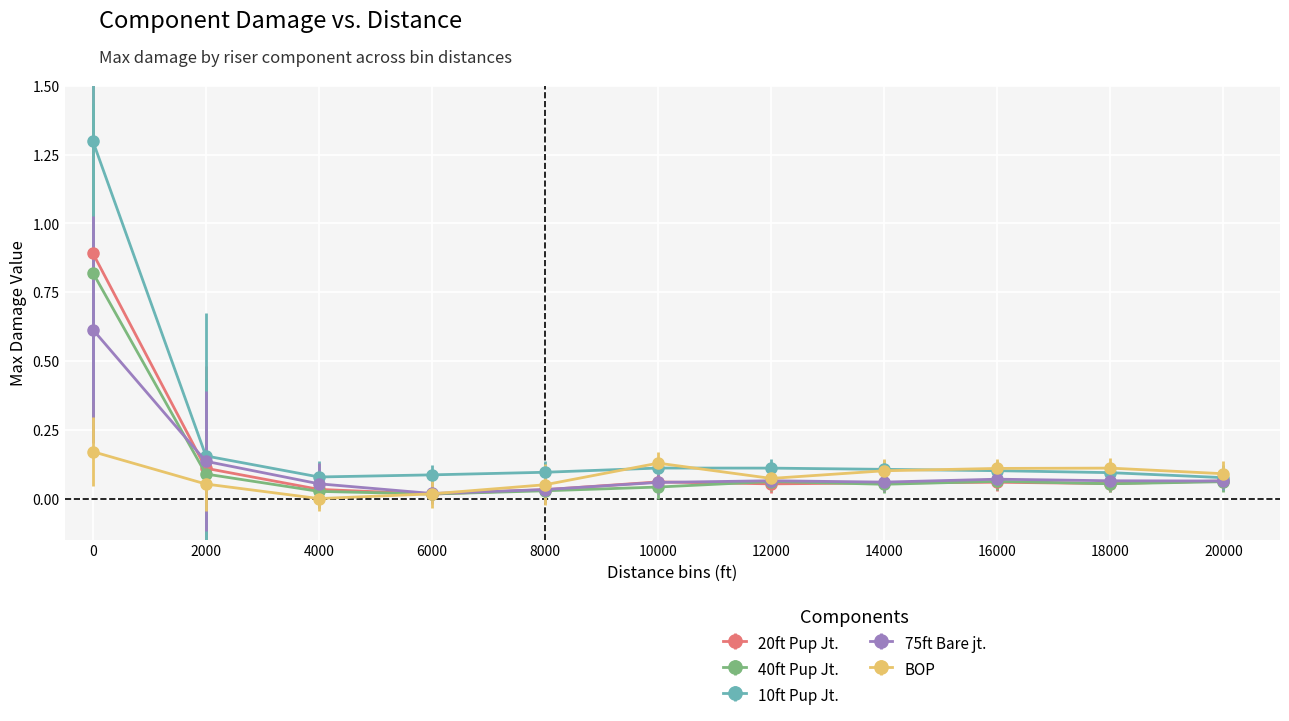

List the series in order of their peak value, lowest first.

BOP, 75ft Bare jt., 40ft Pup Jt., 20ft Pup Jt., 10ft Pup Jt.